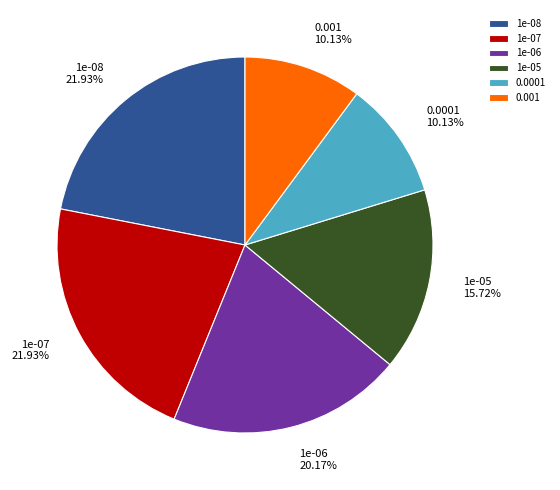

Does 1e-05 represent more than half of the total?

No